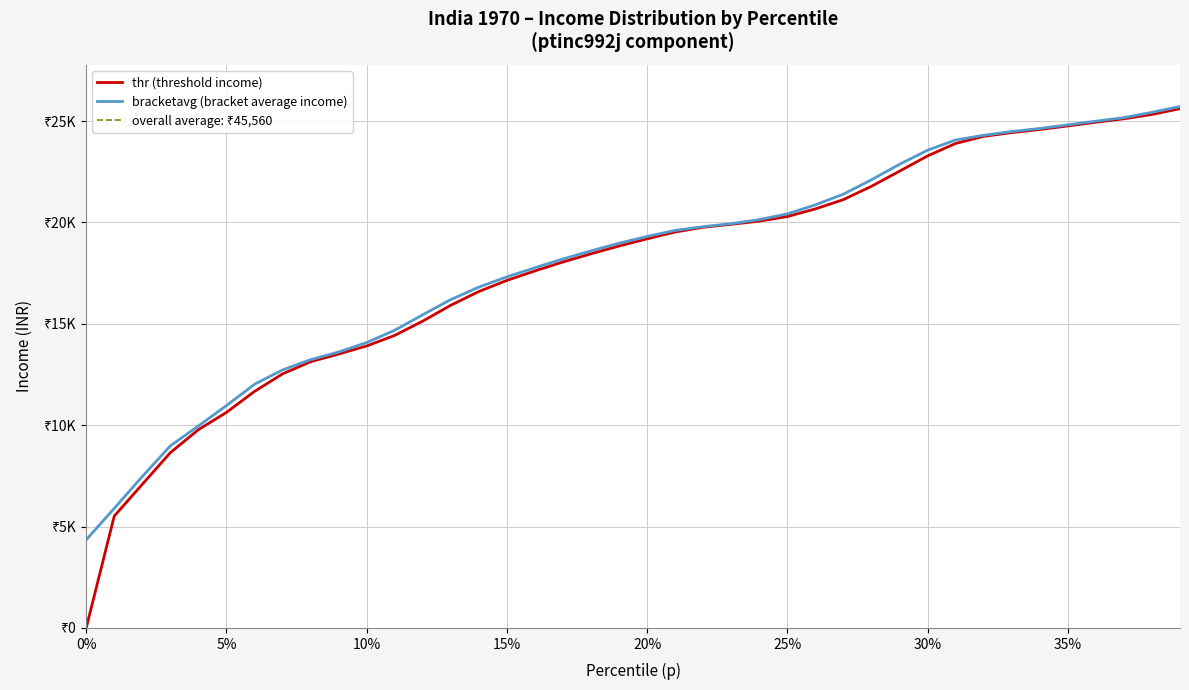

What is the value of the thr point at the 20th from the left?

18839.2